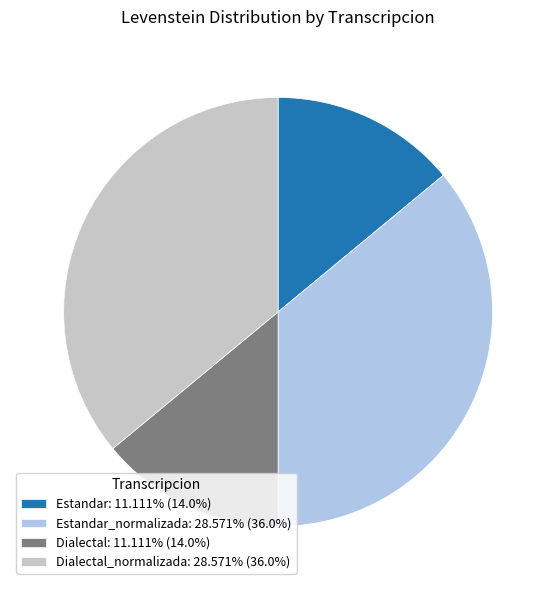

Does any single category account for the majority?

No